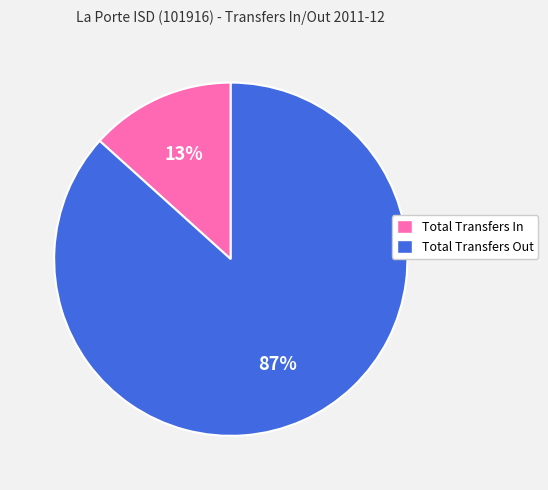

To the nearest percent, what is the combined percentage of Total Transfers Out and Total Transfers In?

100%